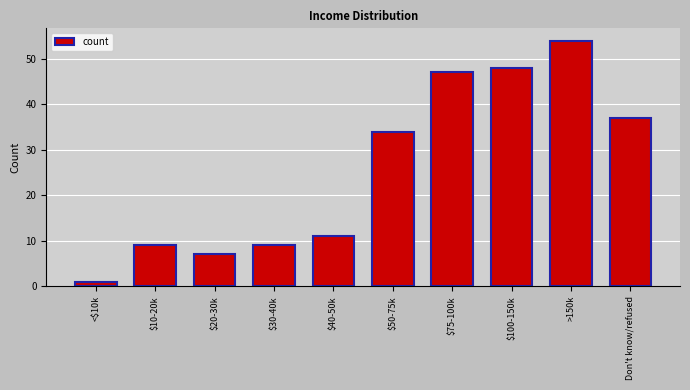

Reading left to right, extract all data points from this chart.

<$10k=1	$10-20k=9	$20-30k=7	$30-40k=9	$40-50k=11	$50-75k=34	$75-100k=47	$100-150k=48	>150k=54	Don't know/refused=37